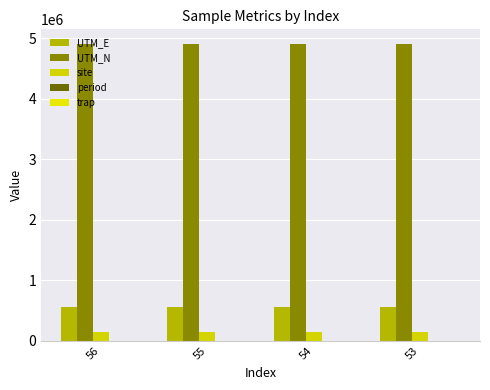

Where is UTM_N nearest to the value 4904963?

56